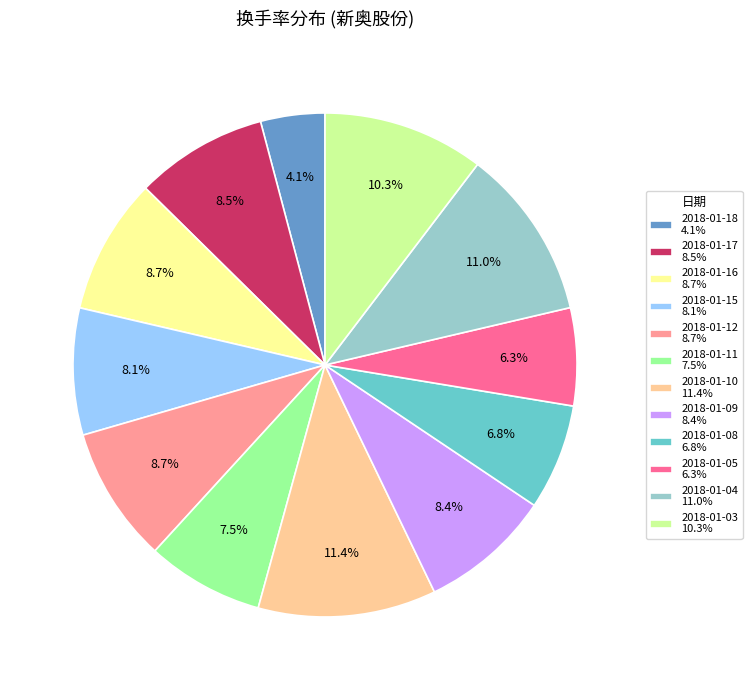

Does 2018-01-04 11.0% represent more than half of the total?

No